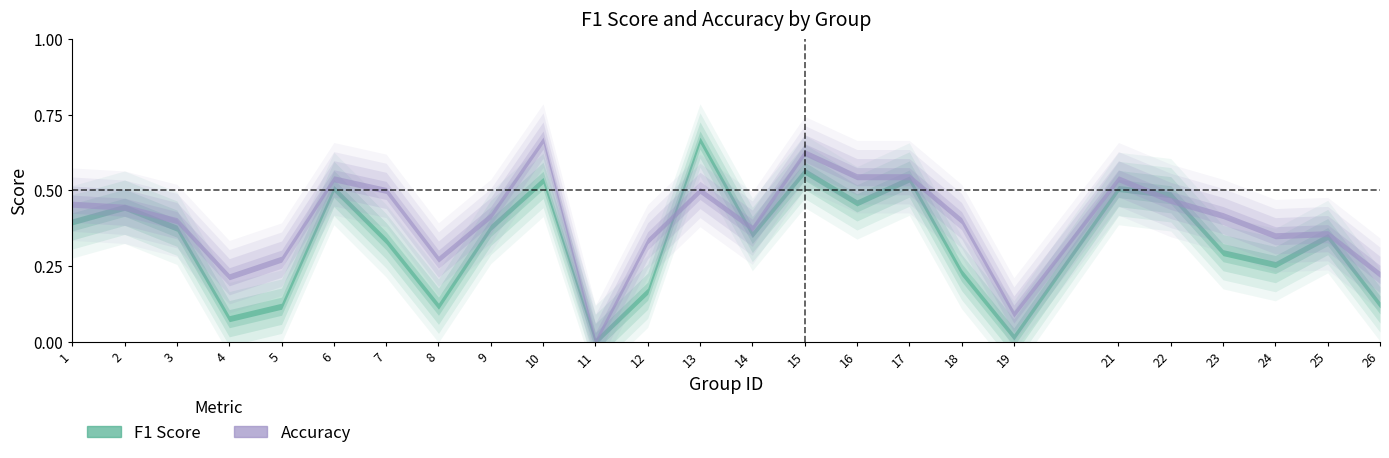

Rank the series by their maximum value, from highest to lowest.

f1, accuracy